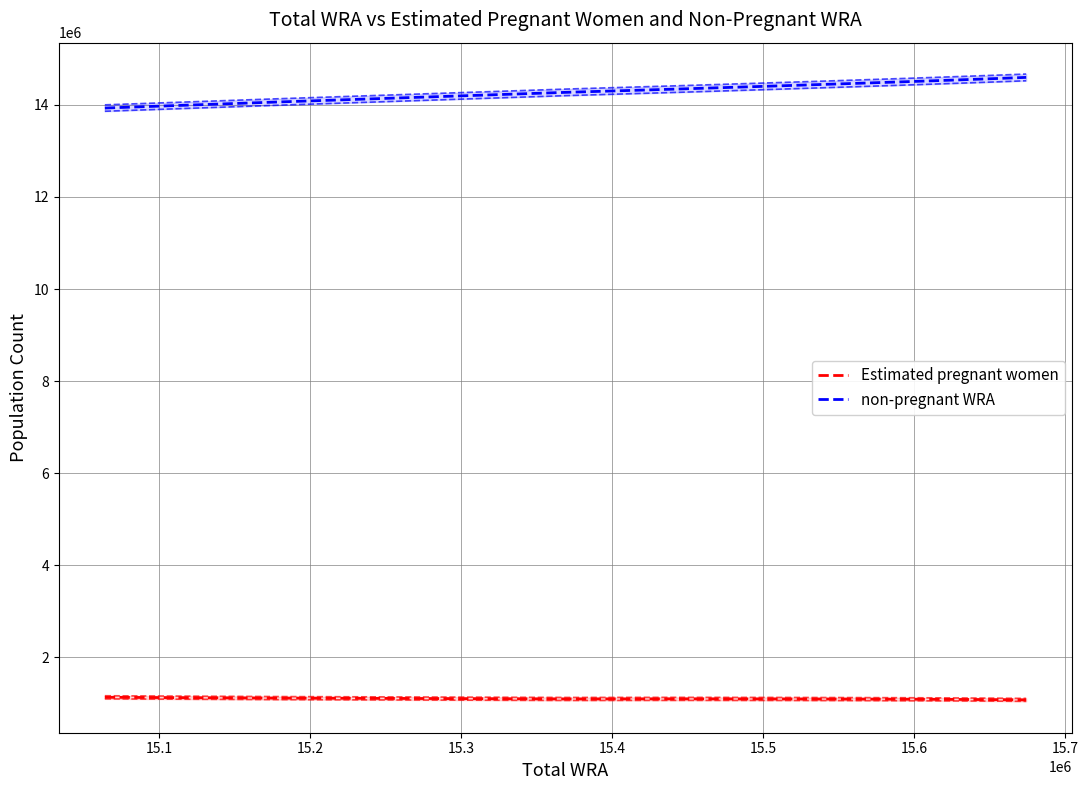

What is the maximum value for Estimated pregnant women?

1132418.5